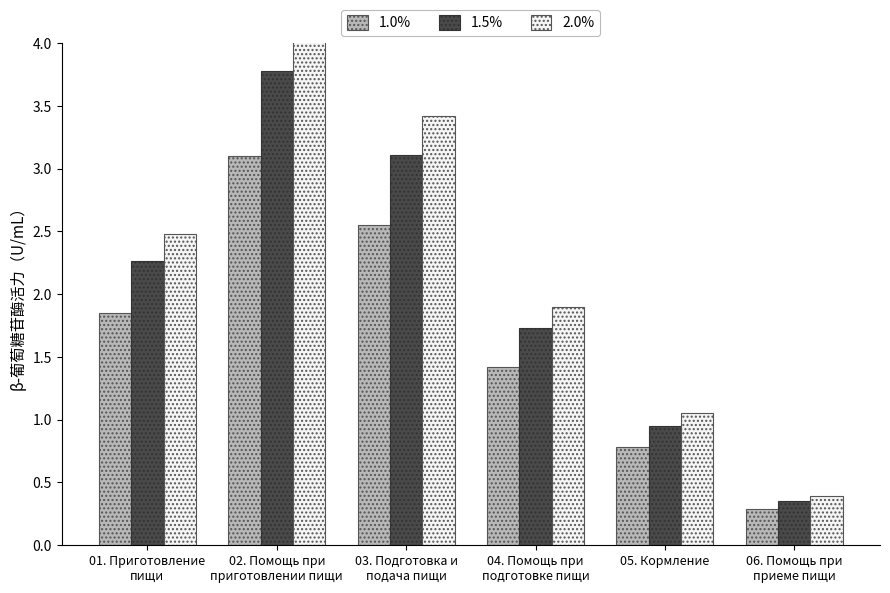

Which series changed the most between 01. Приготовление
пищи and 02. Помощь при
приготовлении пищи?

2.0%